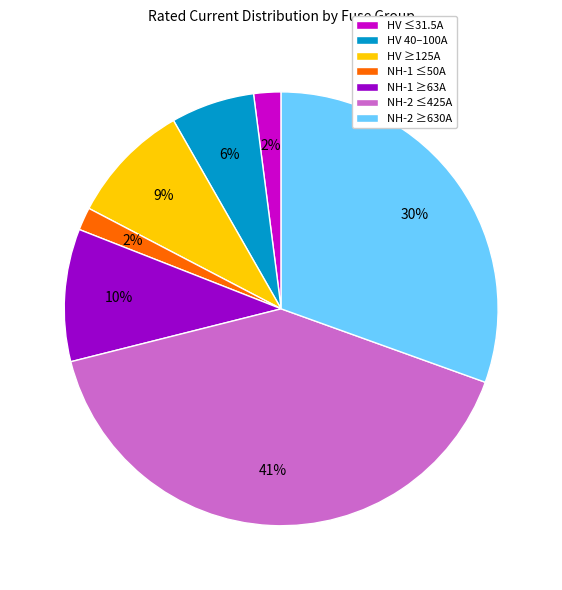

Is the sum of HV 40–100A and NH-2 ≥630A greater than half?

No